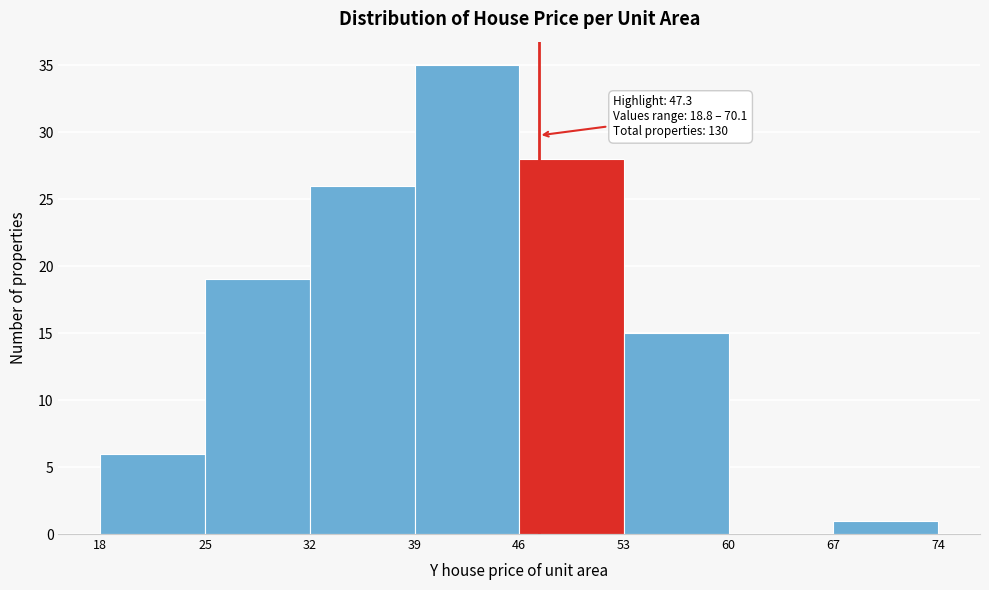

Over which range of the x-axis is the bar tallest?

39 to 46